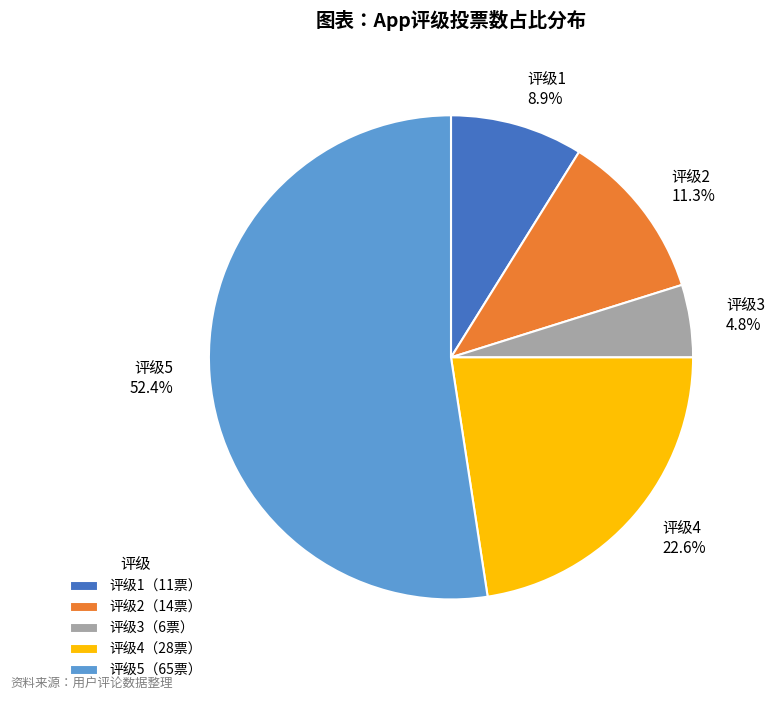

Does 评级2 11.3% represent more than half of the total?

No